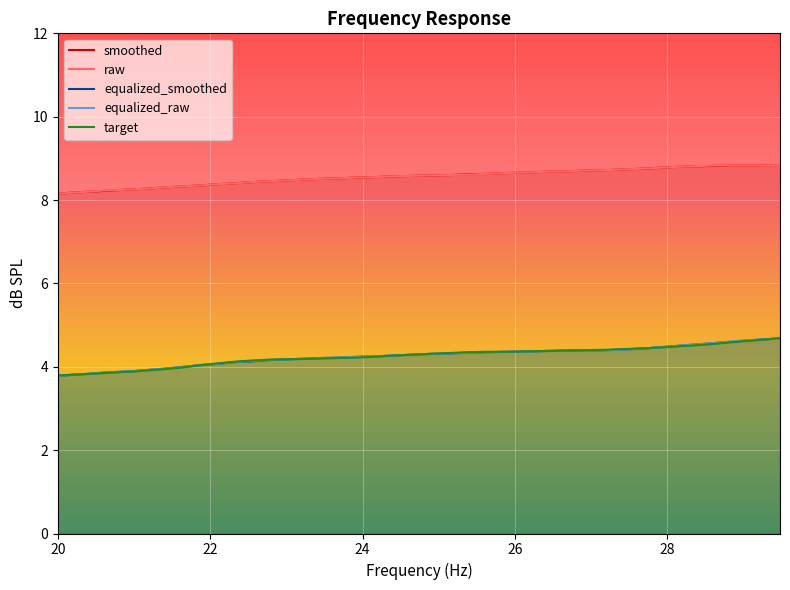

What is the minimum value shown in the chart?

3.8